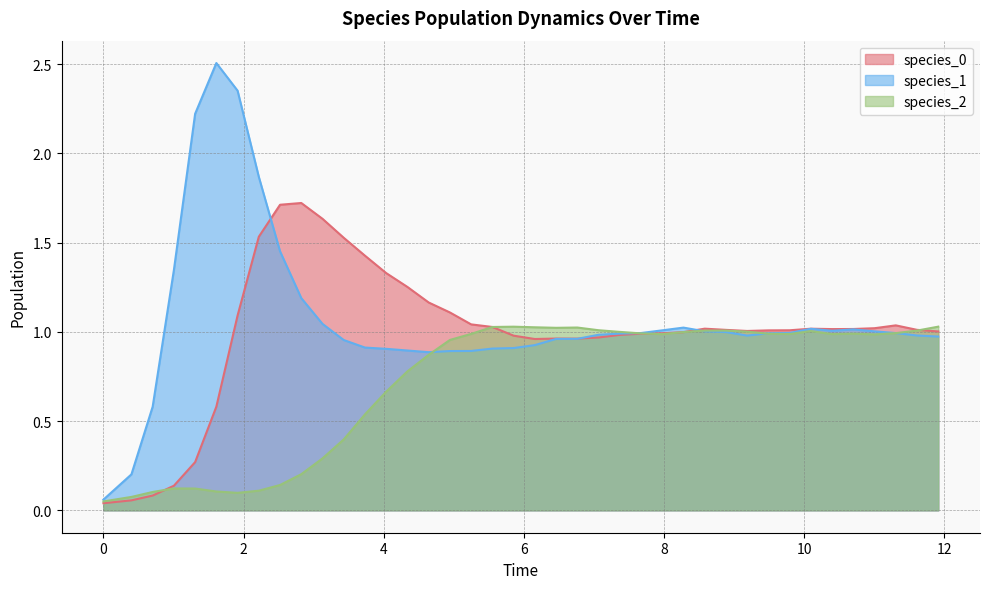

What is the greatest value displayed?

2.5